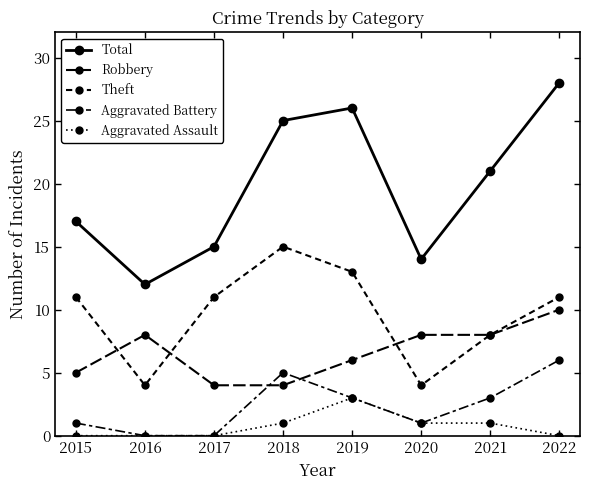

Count the number of data series in this chart.

5